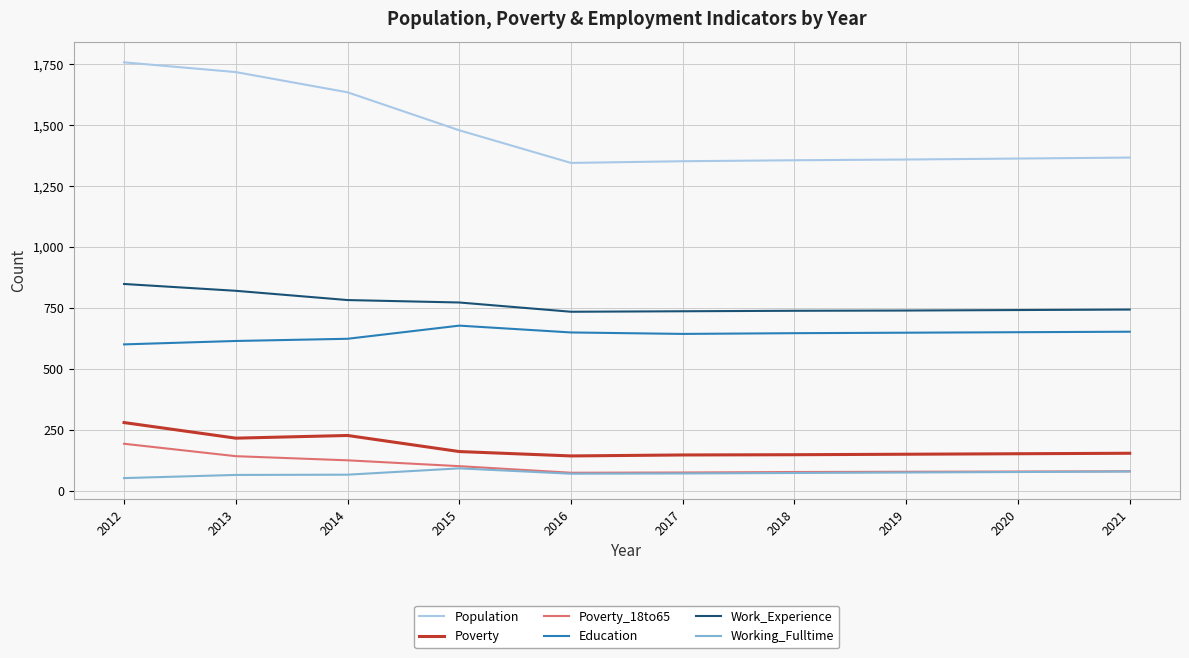

Is this an area chart (filled region under the line)?

No